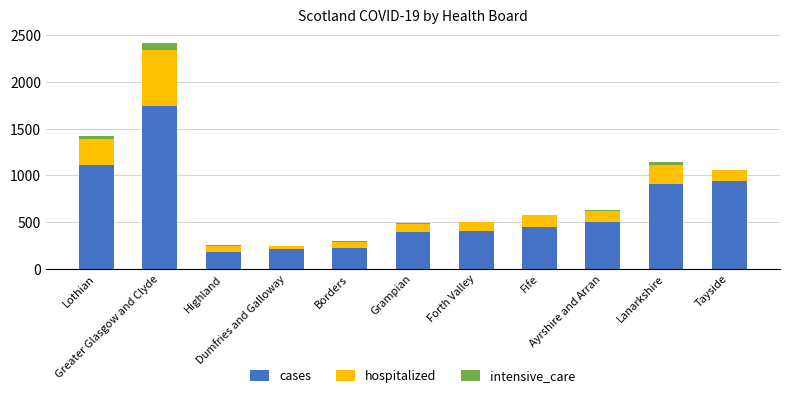

How many distinct data groups are displayed?

3